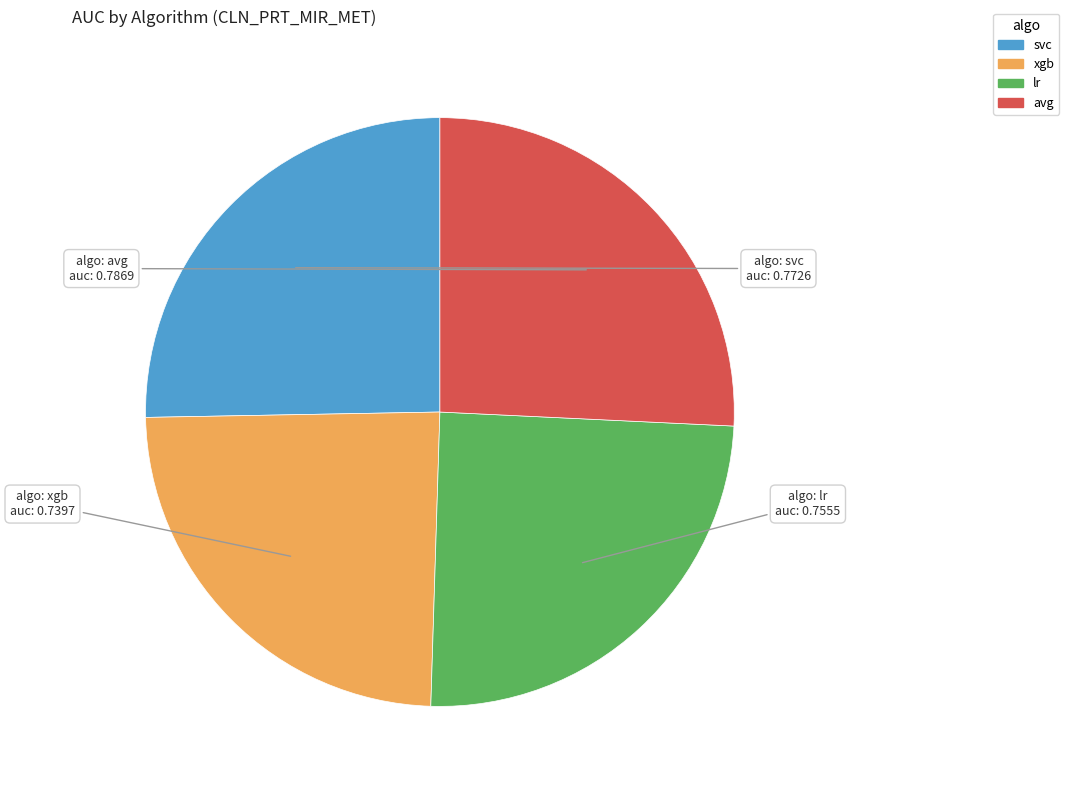

Which slice is the smallest?

xgb